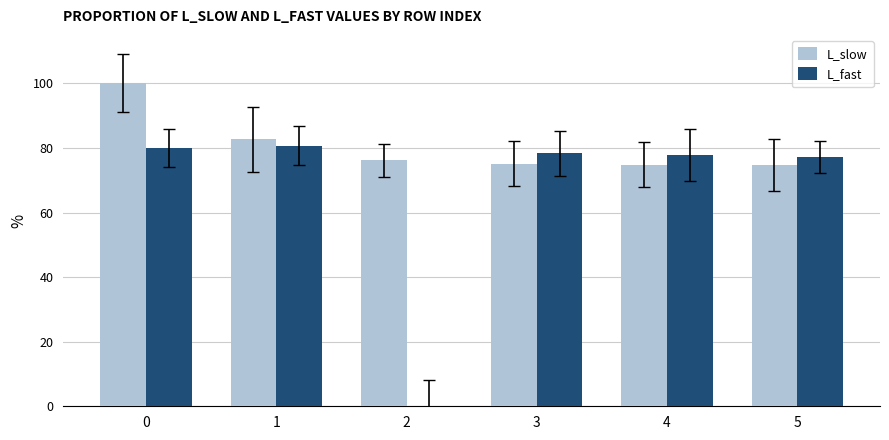

What is the spread (max minus min) of values at 0?

20.1